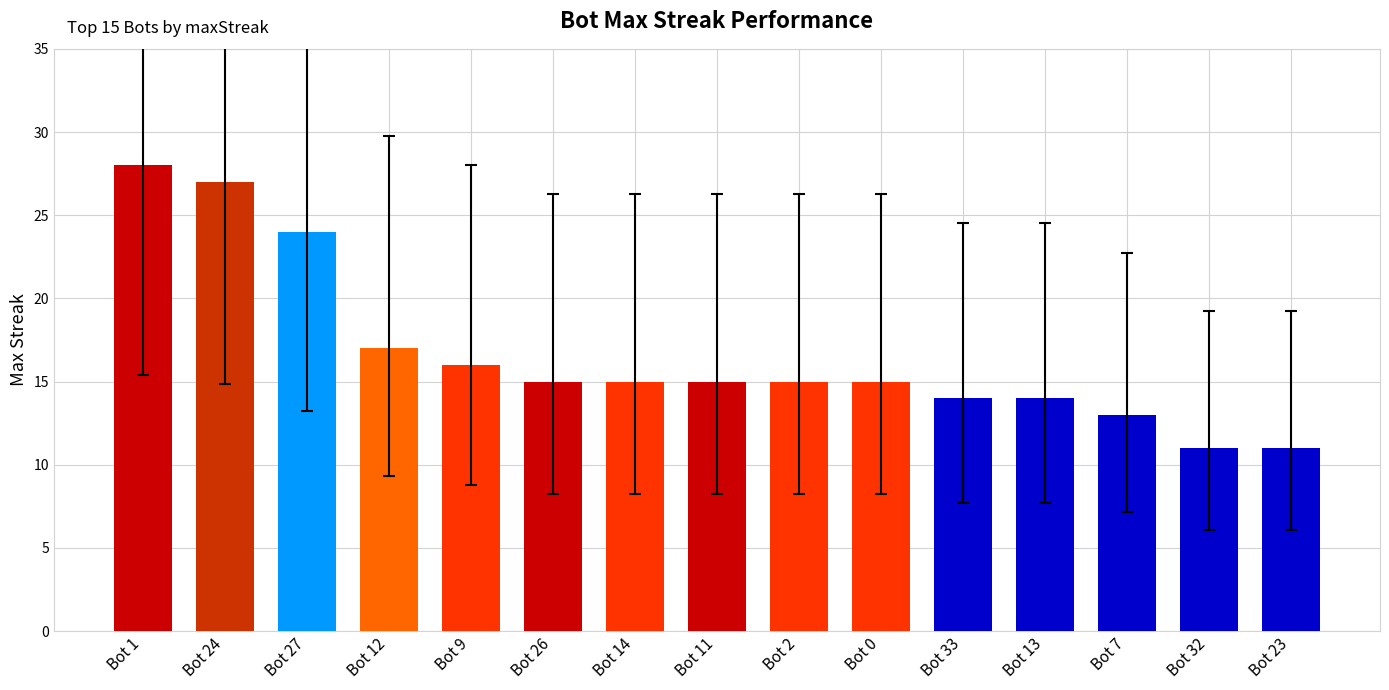

Are the bars grouped side by side (vs. stacked)?

No